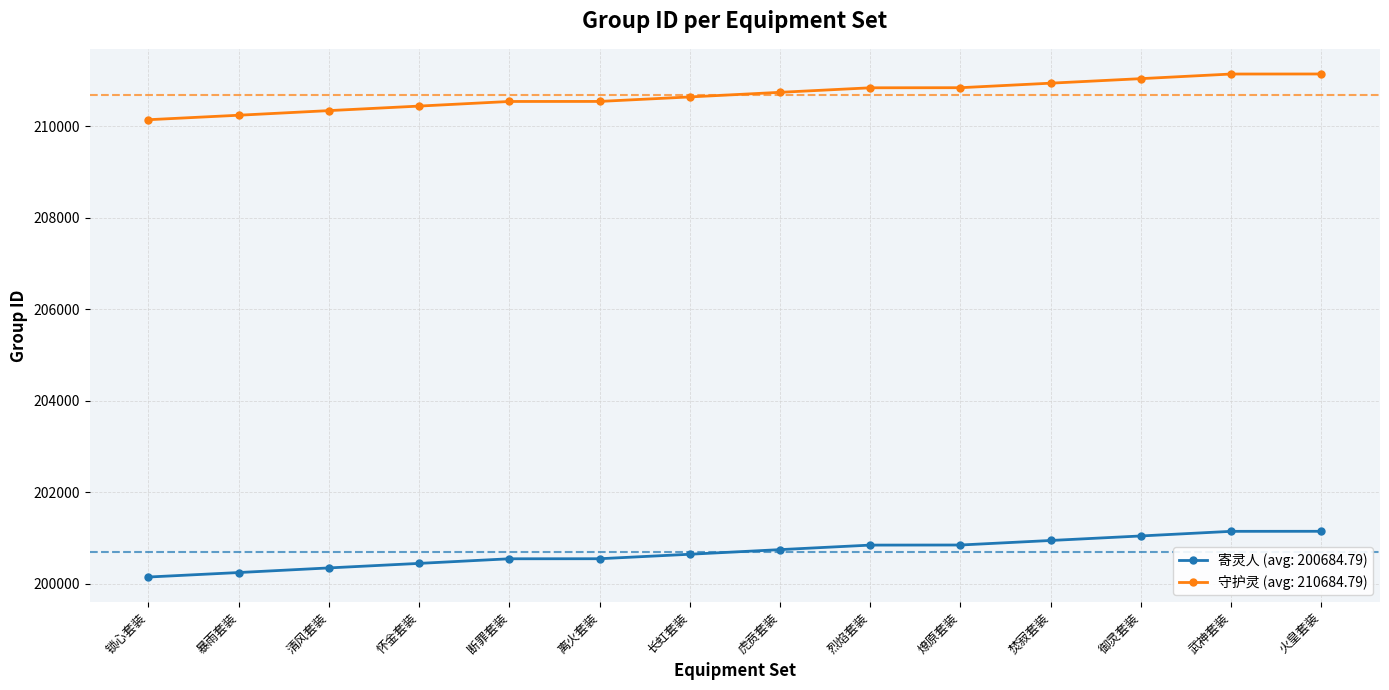

What is the spread (max minus min) of values at 清风套装?

10000